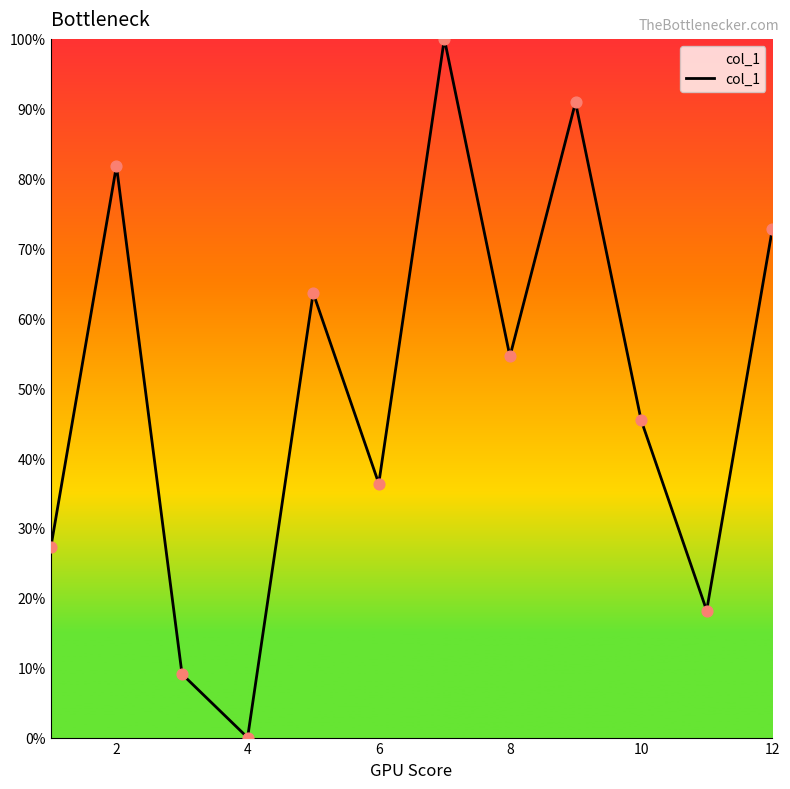

What is the difference between the maximum and minimum values?

100.0